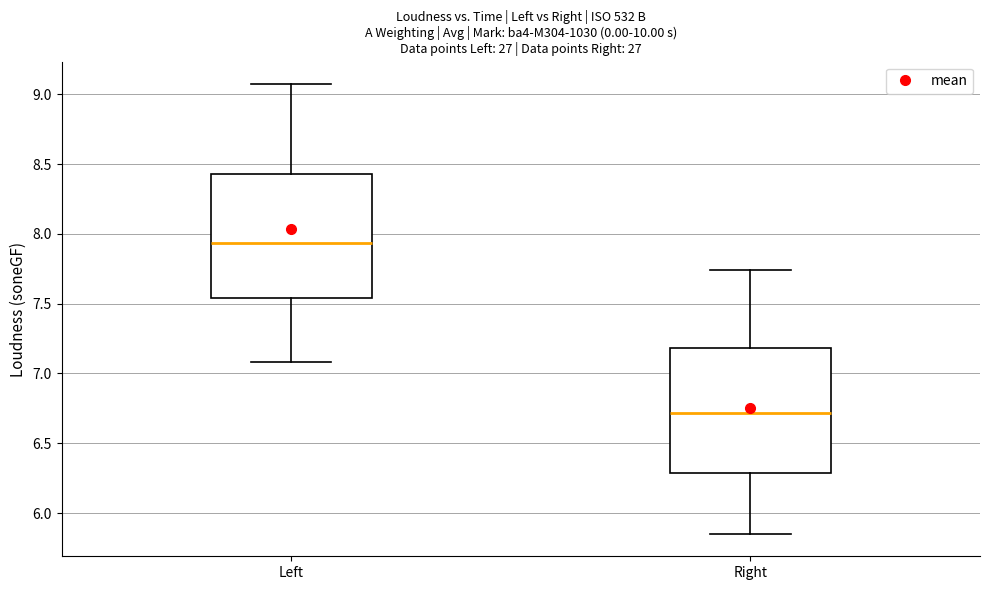

Where does the lower whisker of the box for Left end on the y-axis? The values are not printed on the chart, so give them approximately, as read against the axis.

7.10